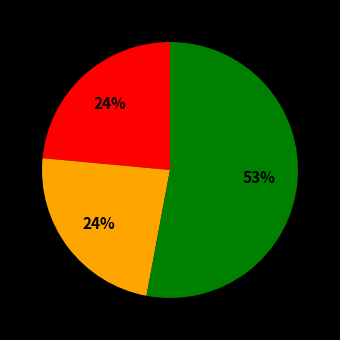

To the nearest percent, what is the difference between the largest and smallest slice percentages?

29%